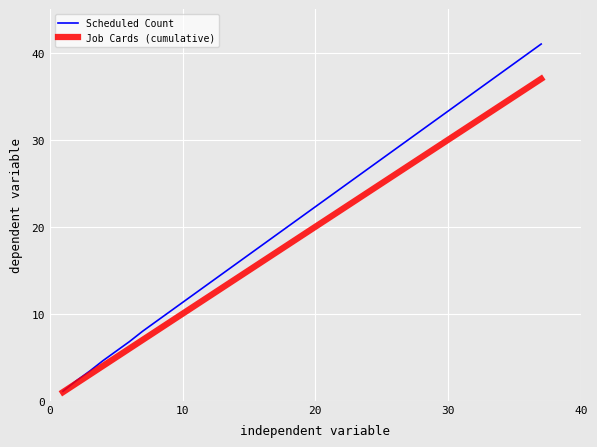

What is the smallest value displayed?

1.0